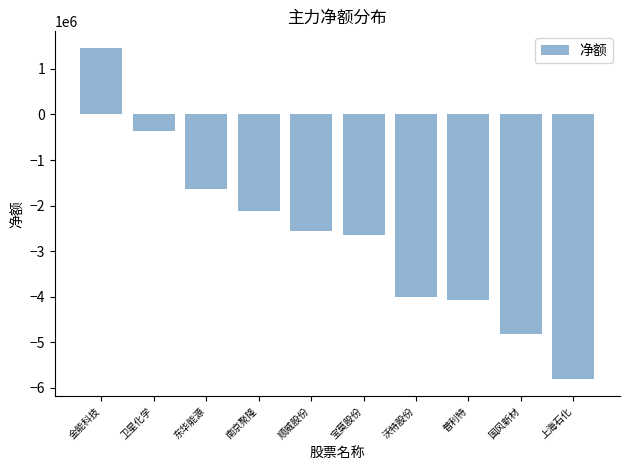

How many bars are there in total?

10